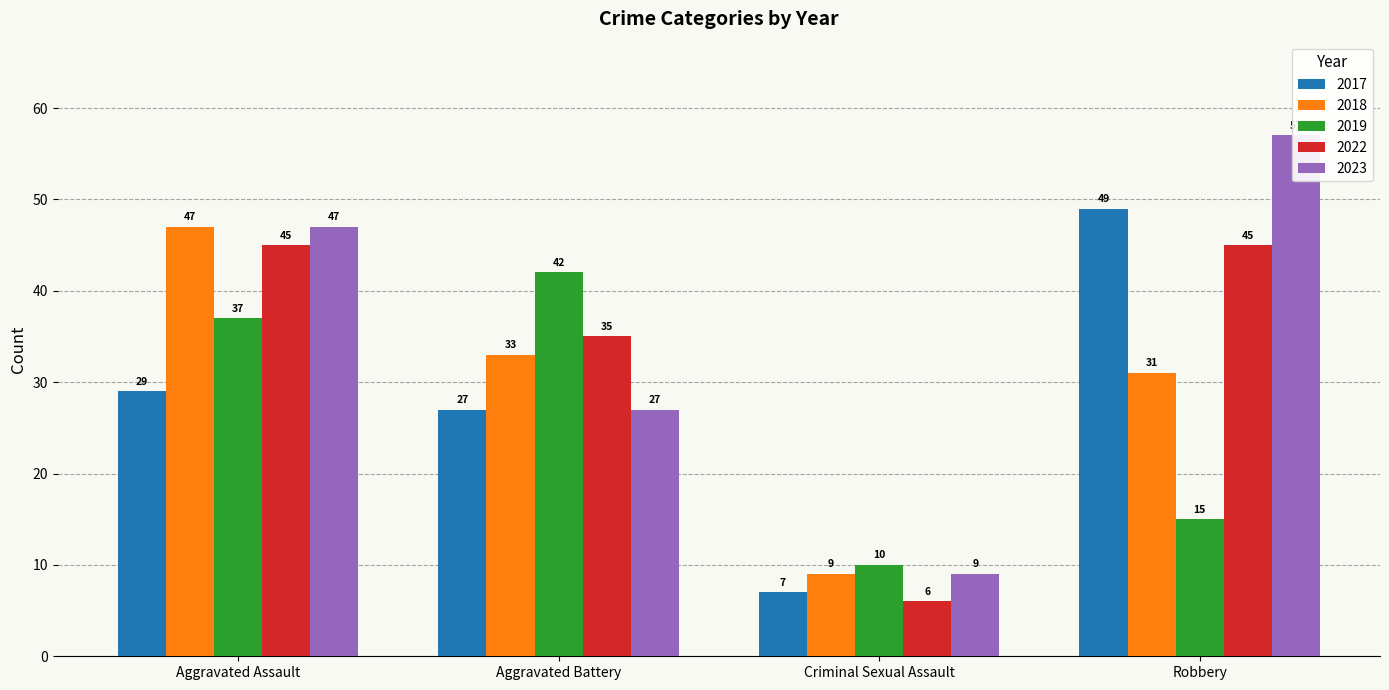

What is the difference between the 2018 values at Aggravated Assault and Aggravated Battery?

14